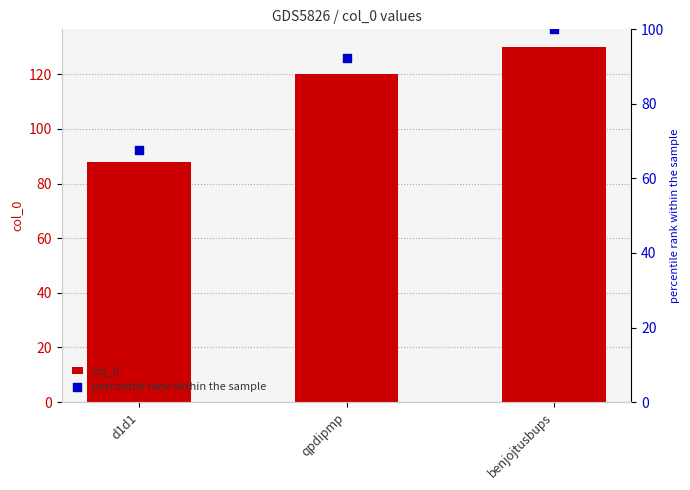

At which category is the sum across all series the highest?

benjojtusbups